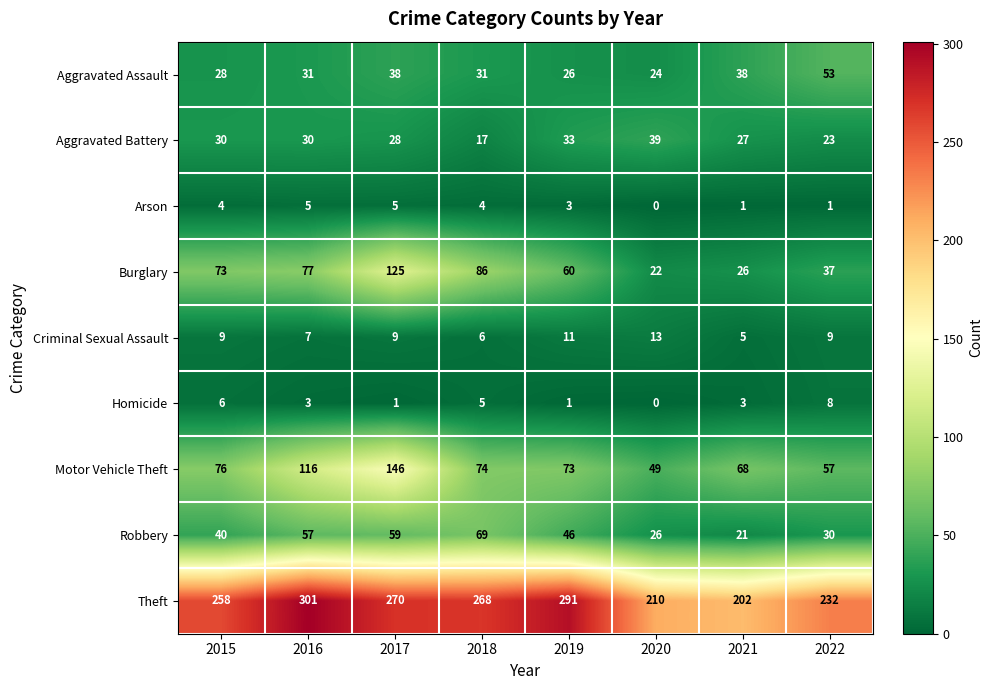

How many categories are shown in the chart?

8